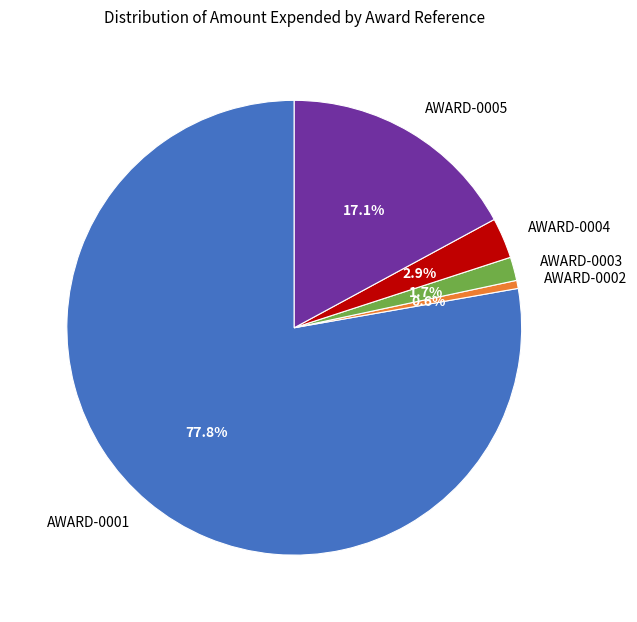

Do AWARD-0001 and AWARD-0003 together represent more than half of the pie?

Yes